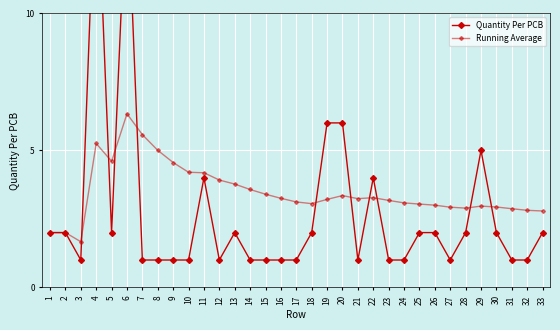

What are all the series names shown in the legend?

Quantity Per PCB, Running Average